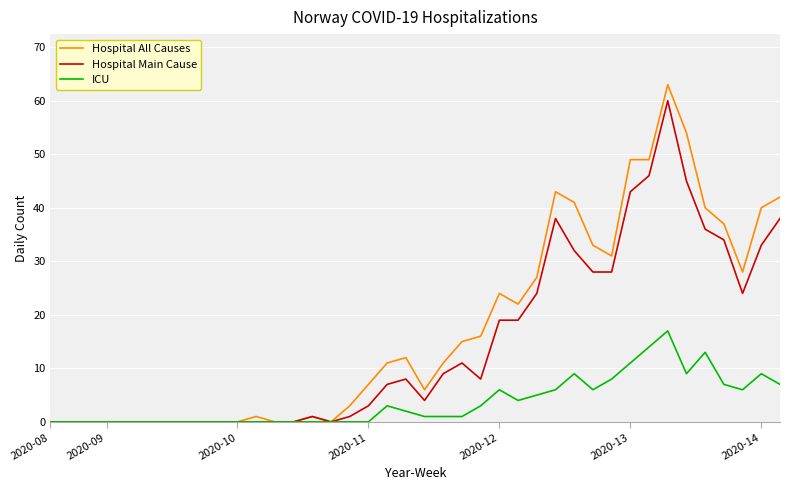

At how many categories does at least one series exceed 29?

12